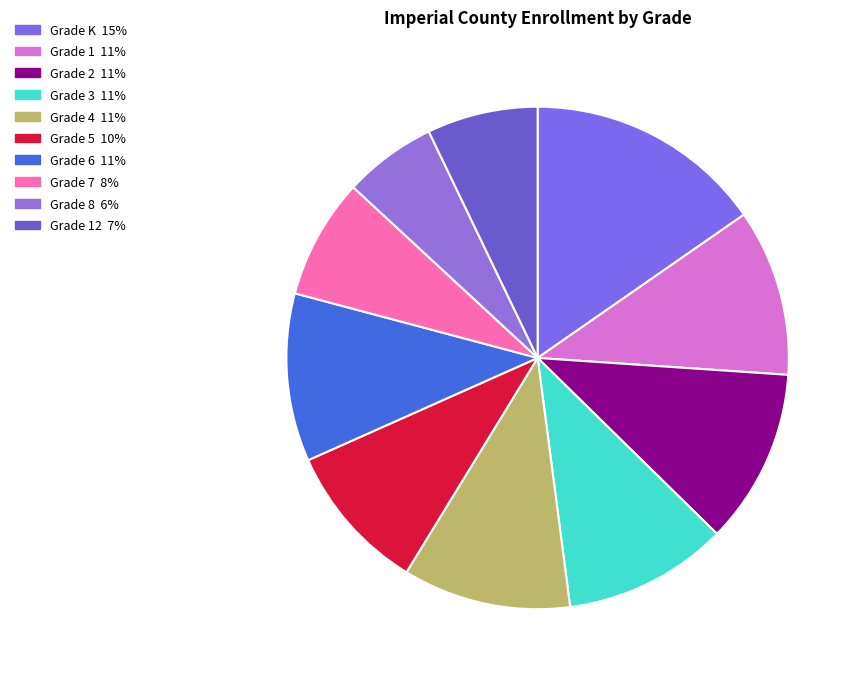

Count the number of slices in the pie.

10